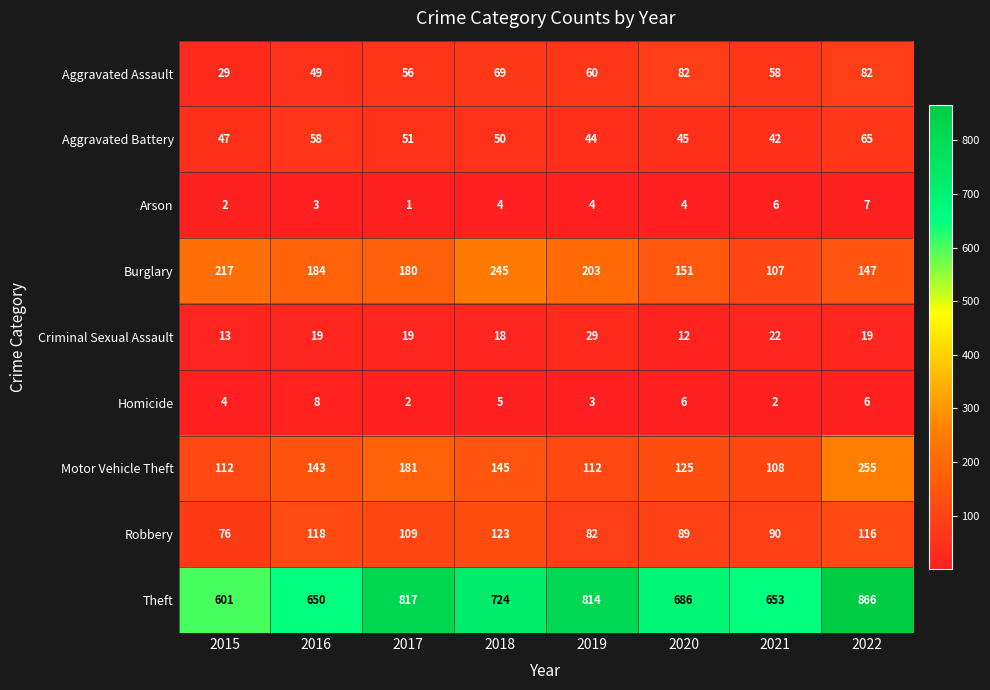

What is the sum of the Homicide values at 2022 and 2021?

8